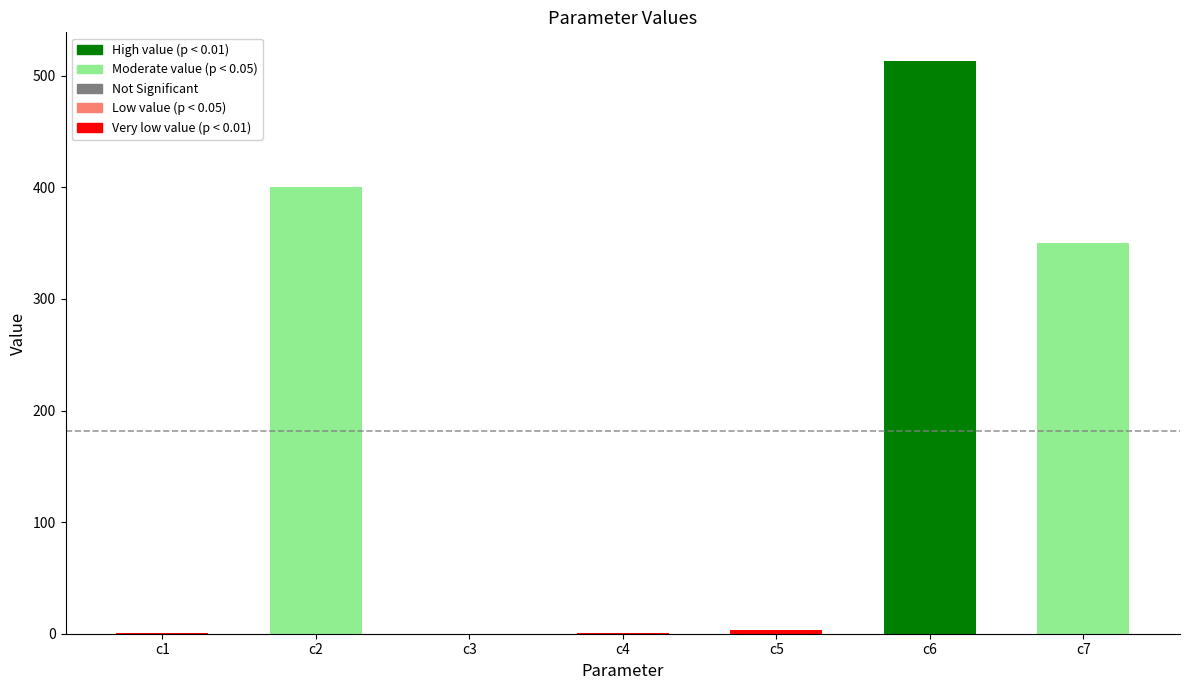

Are the bars horizontal?

No